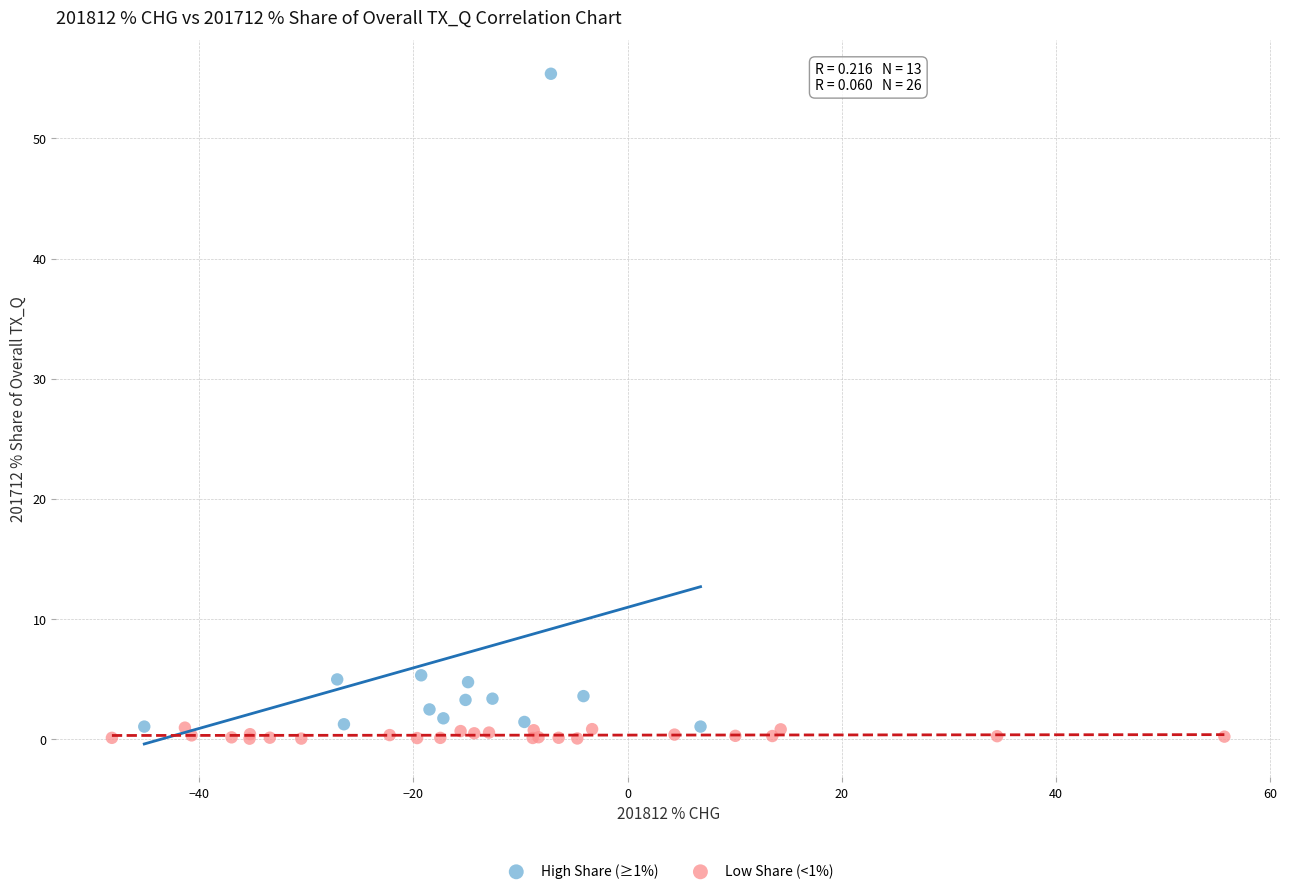

Which series reaches the maximum Y coordinate?

High Share (≥1%)